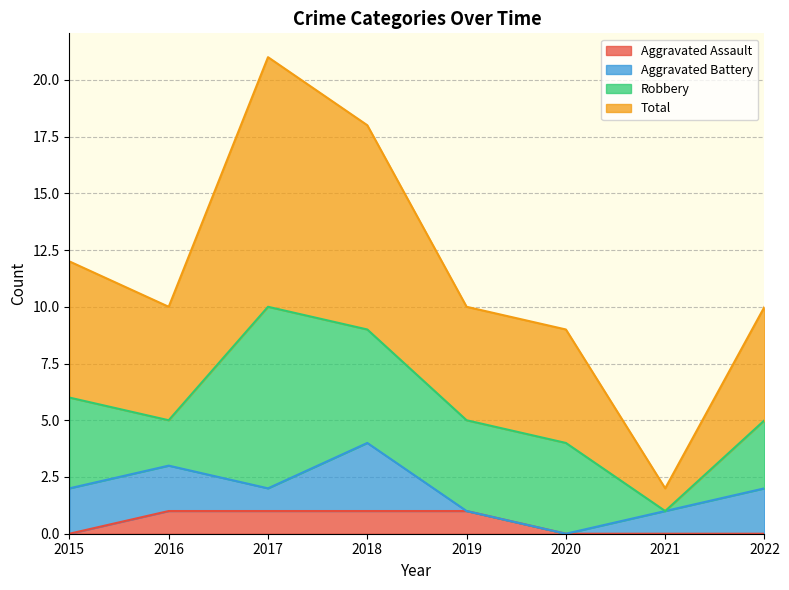

At which category is the sum across all series the highest?

2017